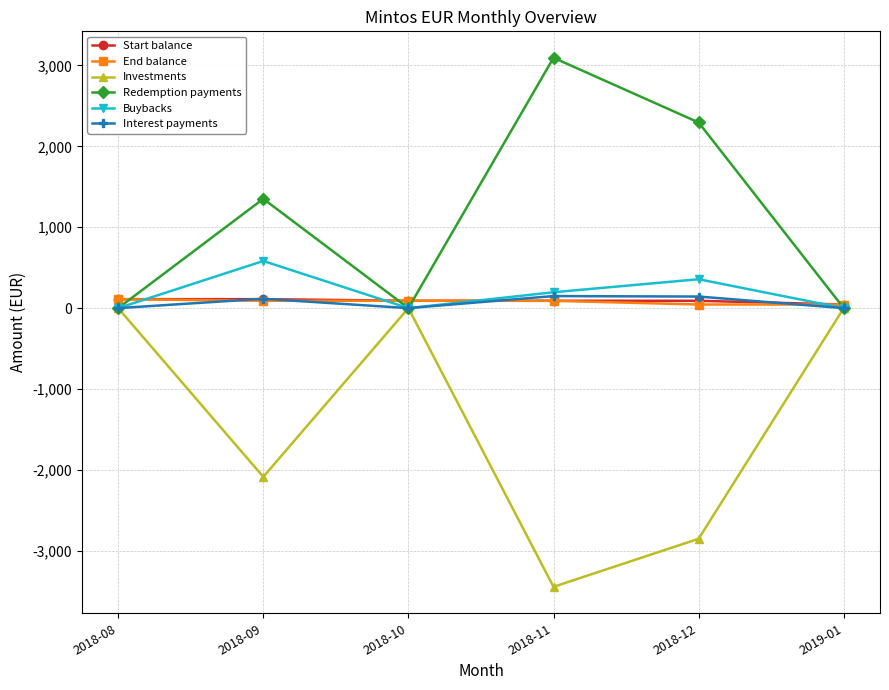

Which series has the largest total across all categories?

Redemption payments